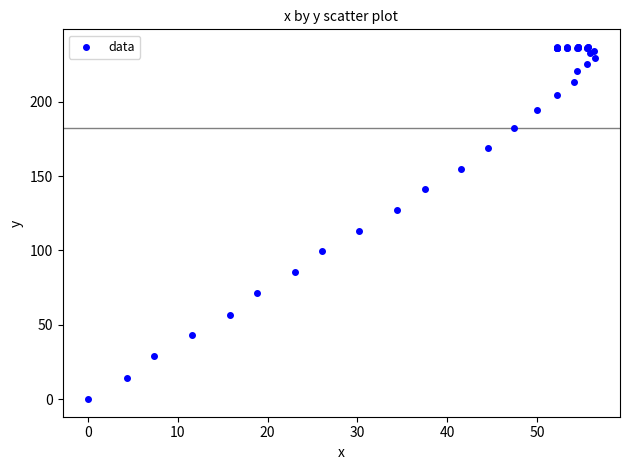

What Y value in the scatter plot is closest to 118?

113.3